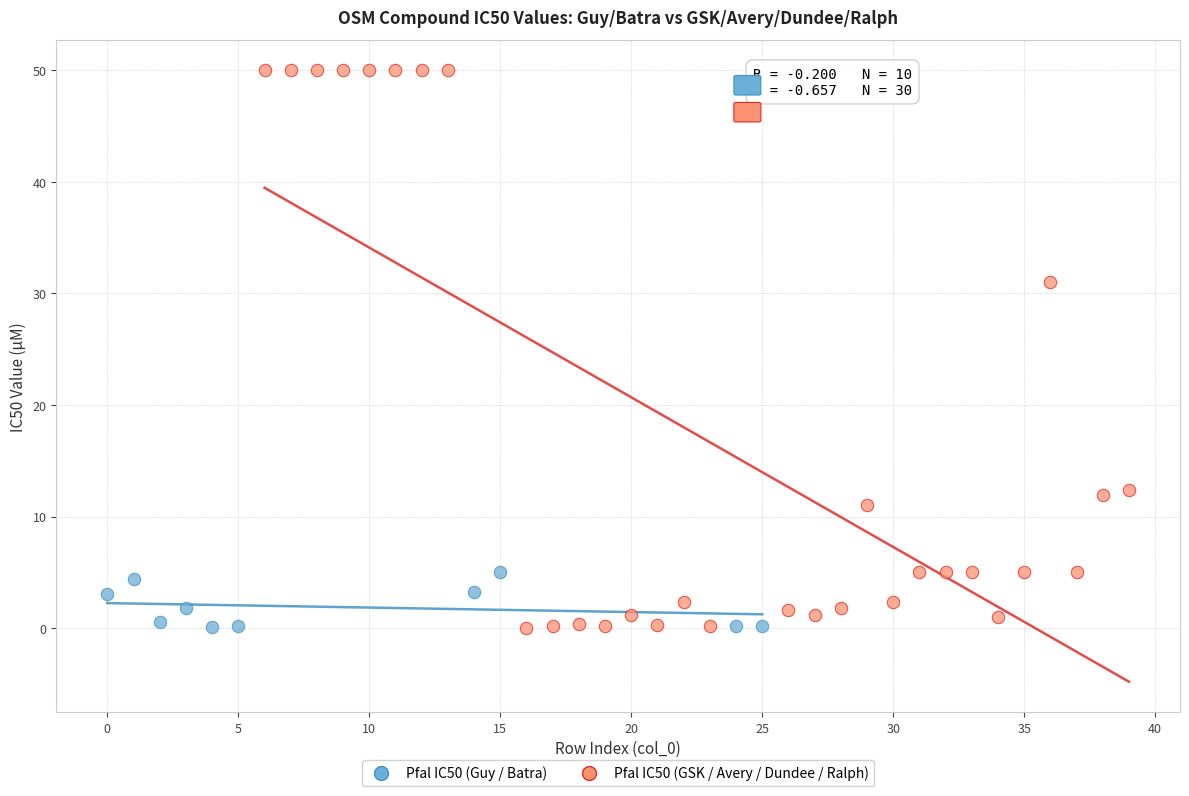

Which series reaches the maximum Y coordinate?

Pfal IC50 (GSK / Avery / Dundee / Ralph)